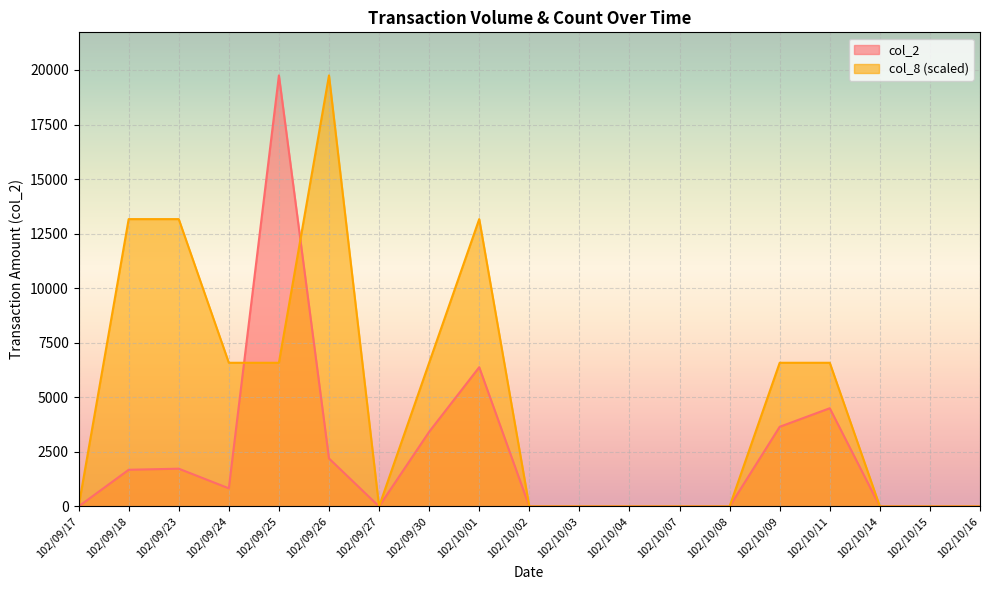

Where do col_2 and col_8 first cross each other?

102/09/24 and 102/09/25